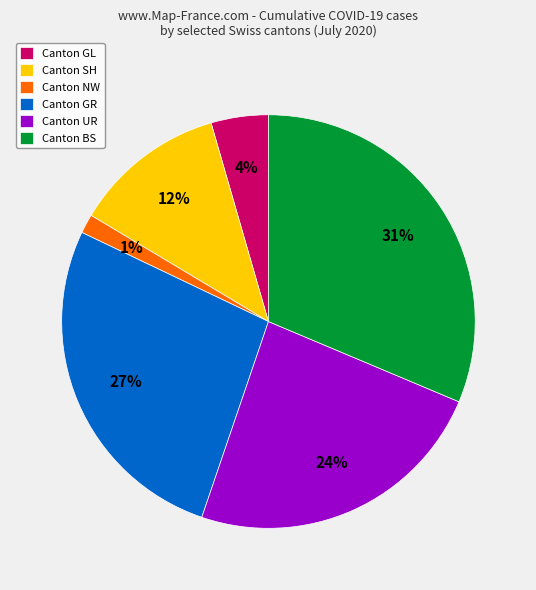

What is the smallest slice in the pie chart?

Canton NW